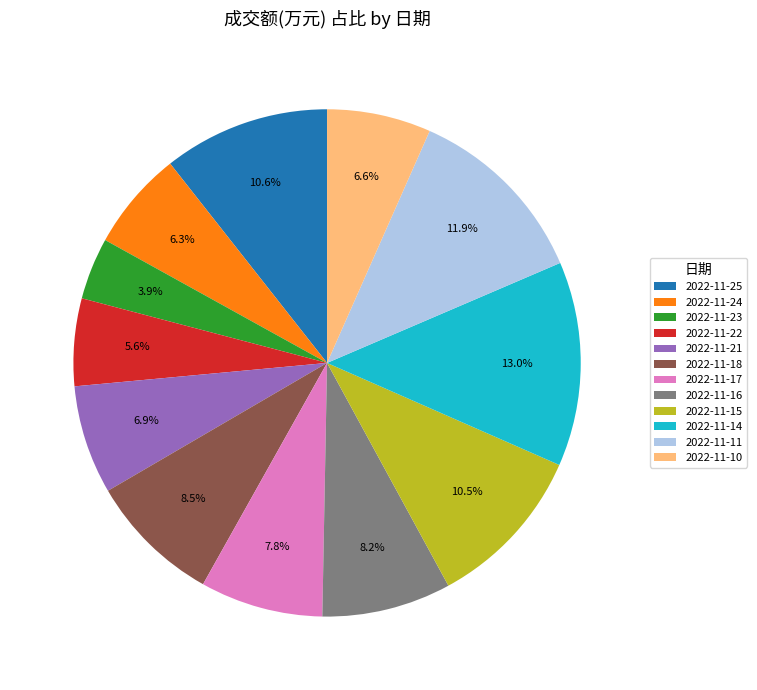

What percentage do 2022-11-15 and 2022-11-17 together represent?

18.3%